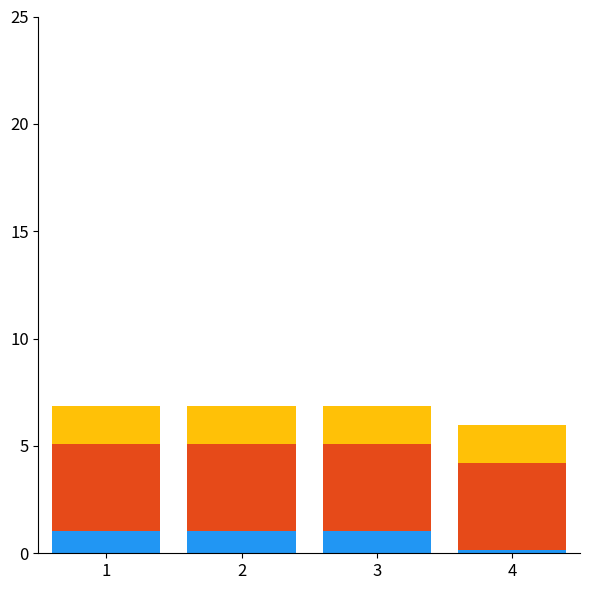

What is the total value across all series at 3?

6.9